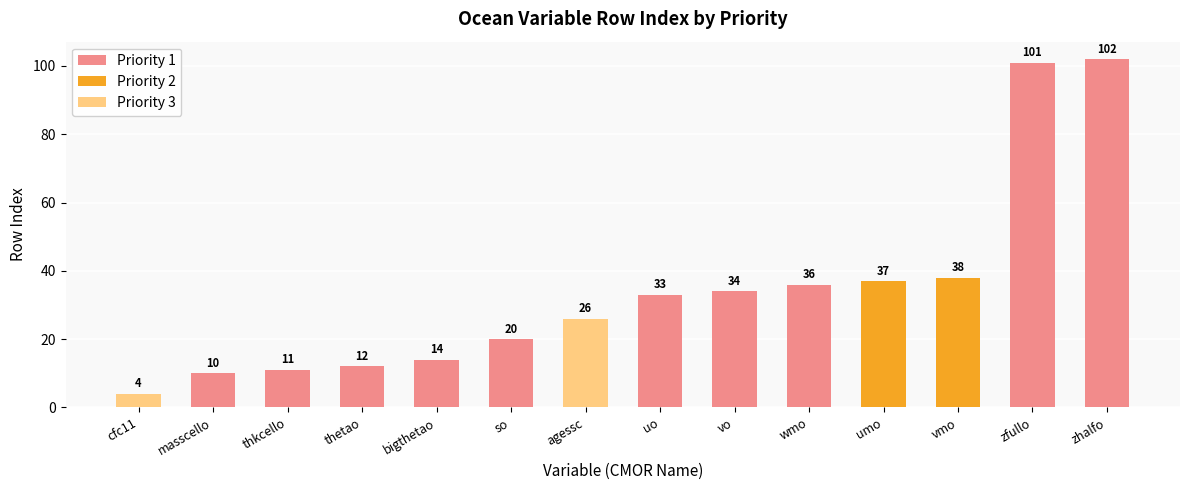

Are the bars horizontal?

No